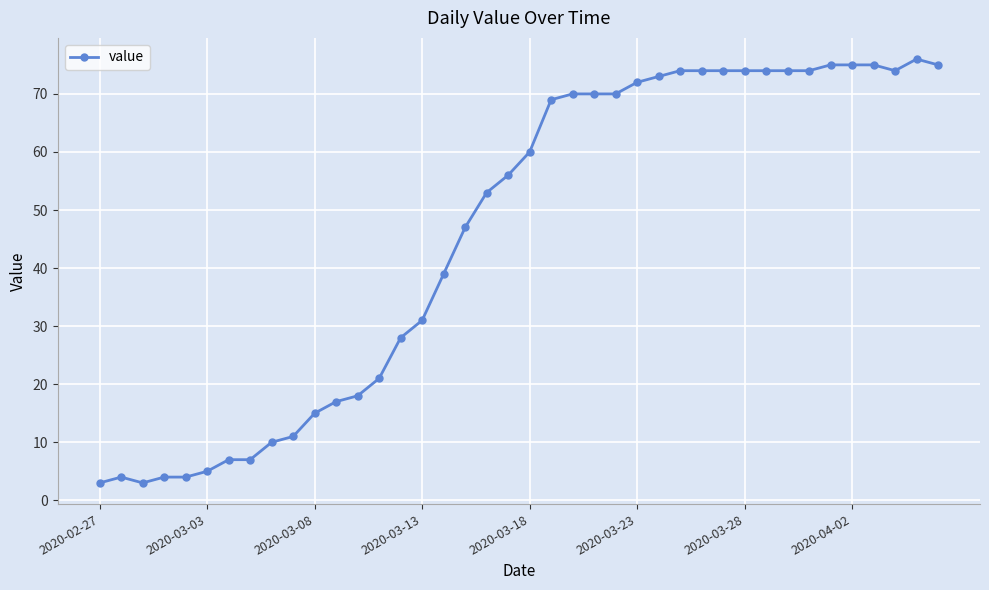

What is the minimum value shown in the chart?

3